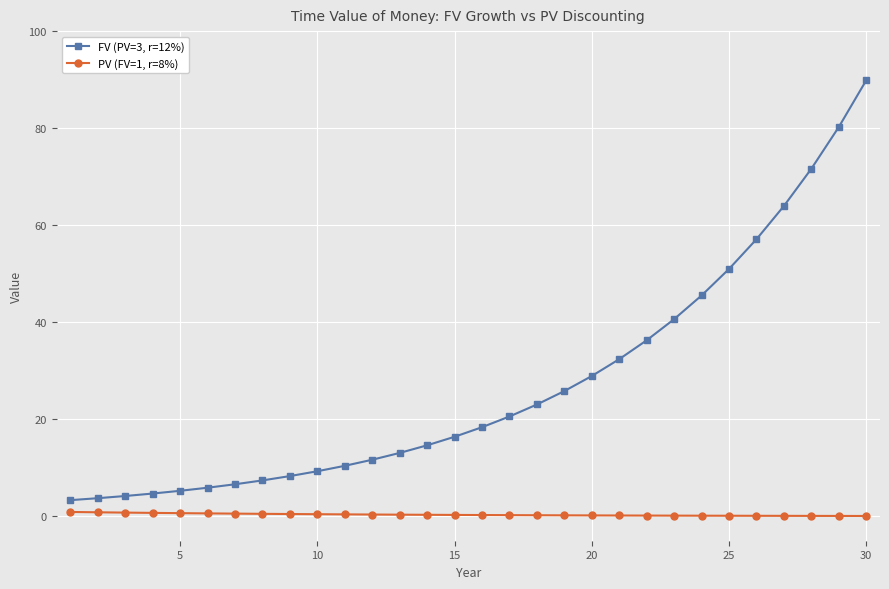

What is the difference between the maximum and minimum values in the FV (PV=3, r=12%) series?

86.5